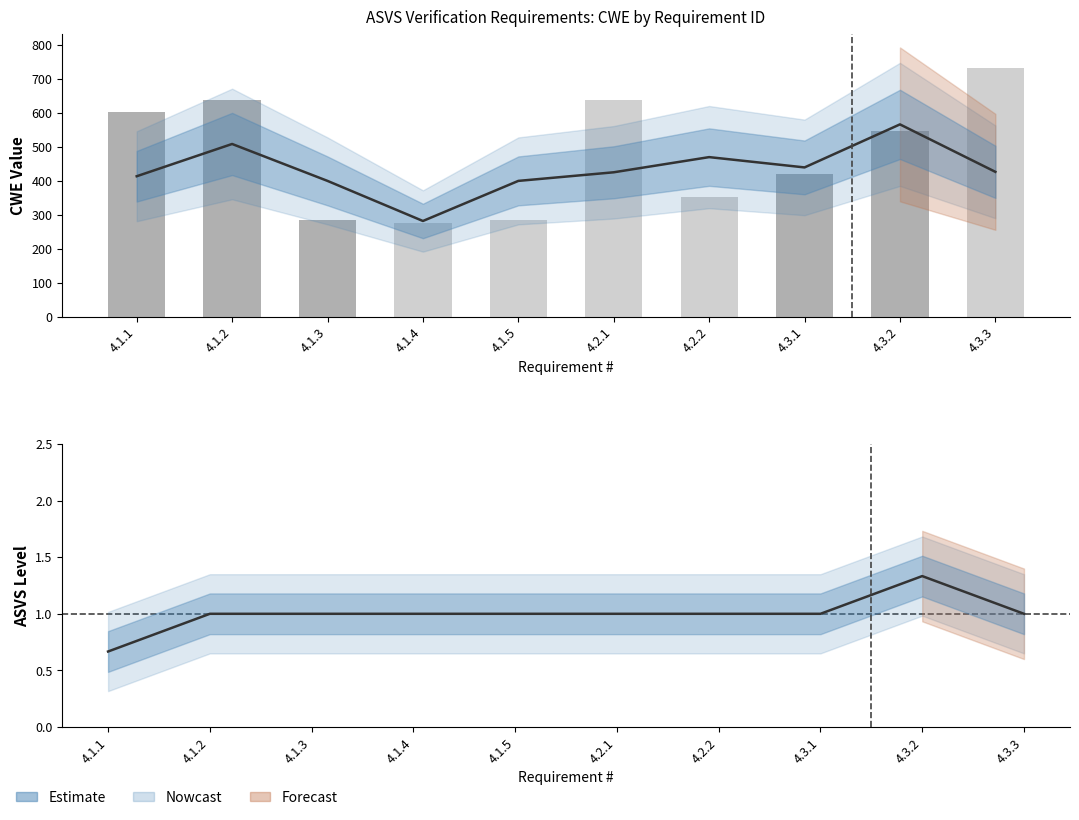

Which series has the largest total across all categories?

CWE (bars)